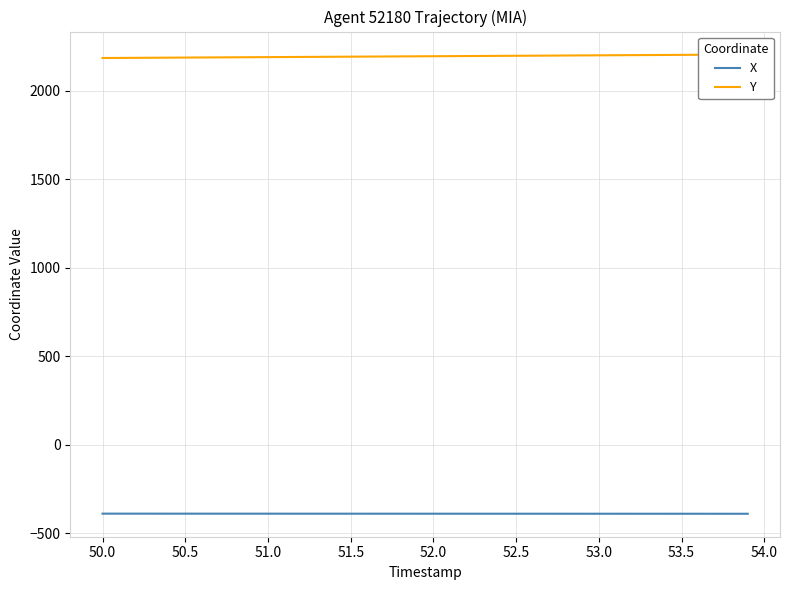

What is the minimum value for X?

-388.9